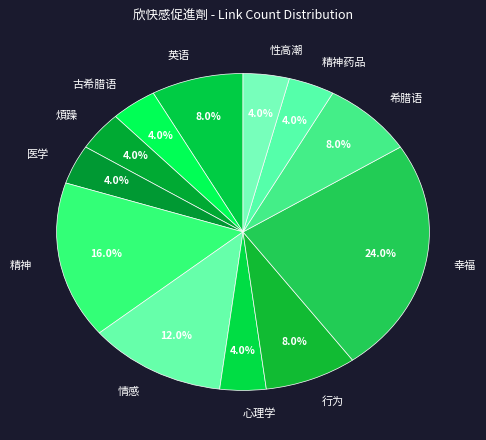

Which has a higher value, 性高潮 or 幸福?

幸福